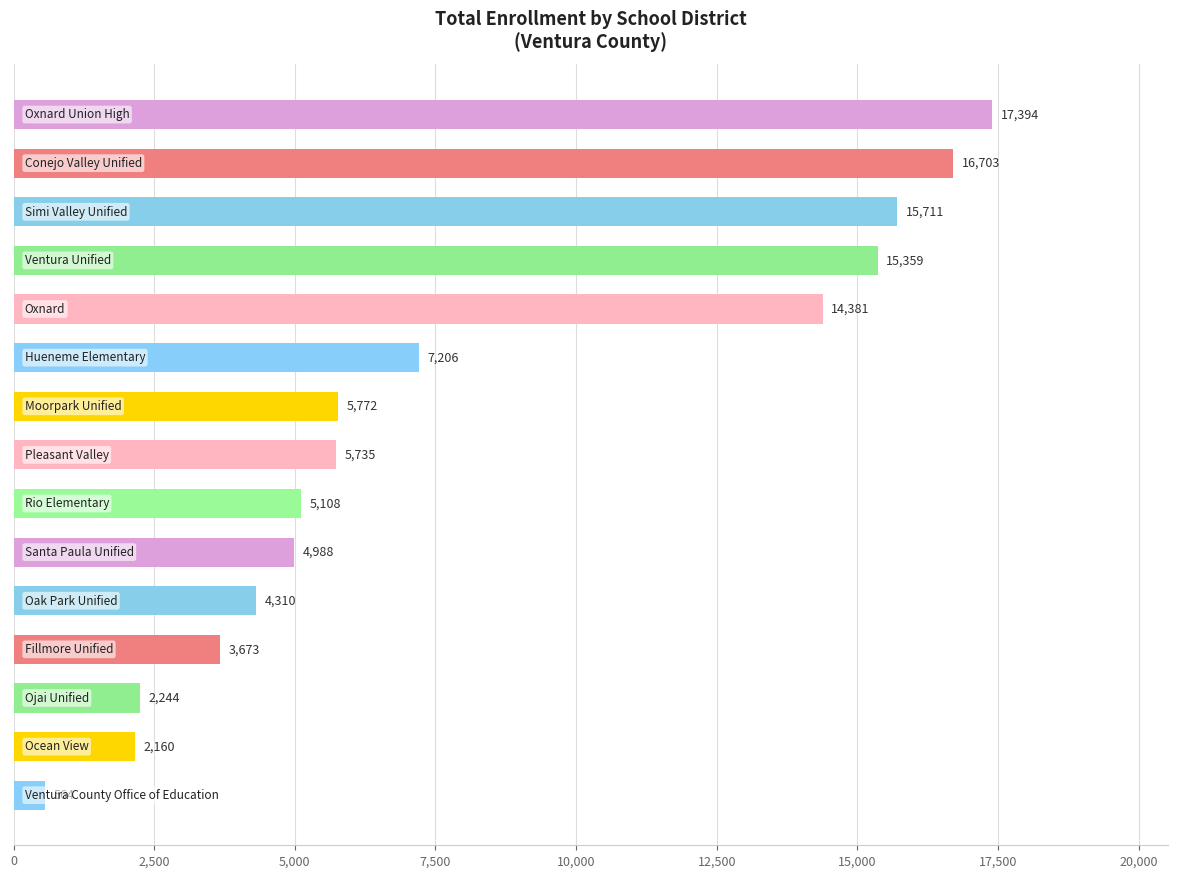

What is the value of the 3rd bar from the top?

15711